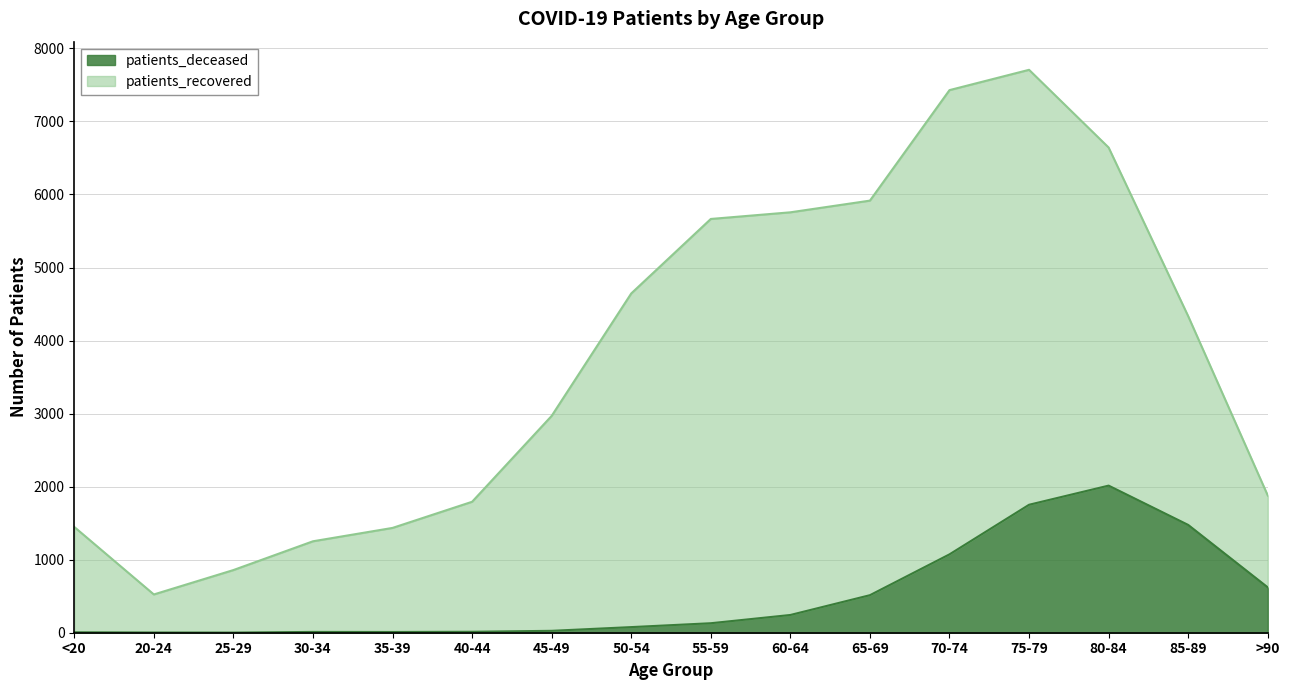

What is the greatest value displayed?

2014